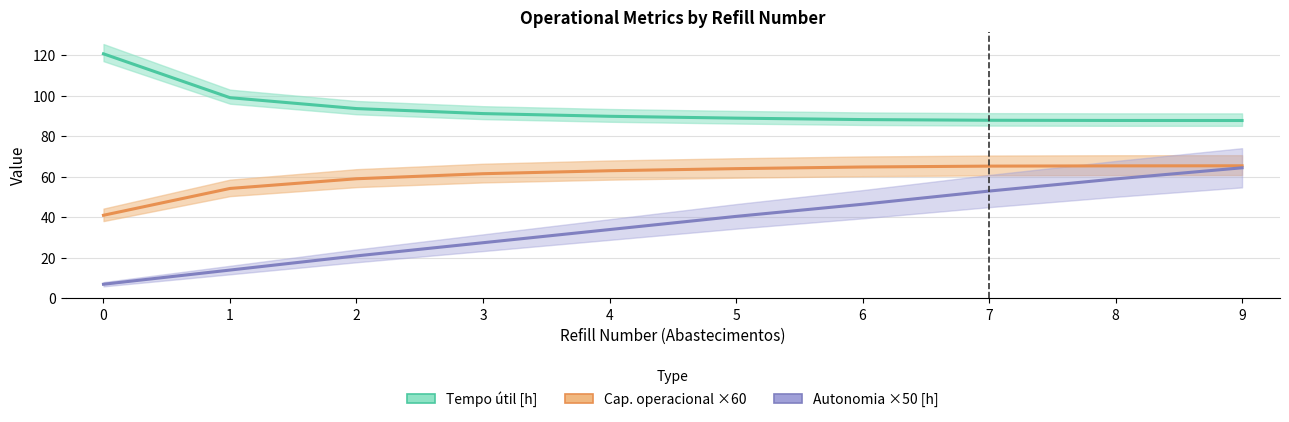

True or false: Cap. operacional ×60 has a value of 30.7 at 2.

False